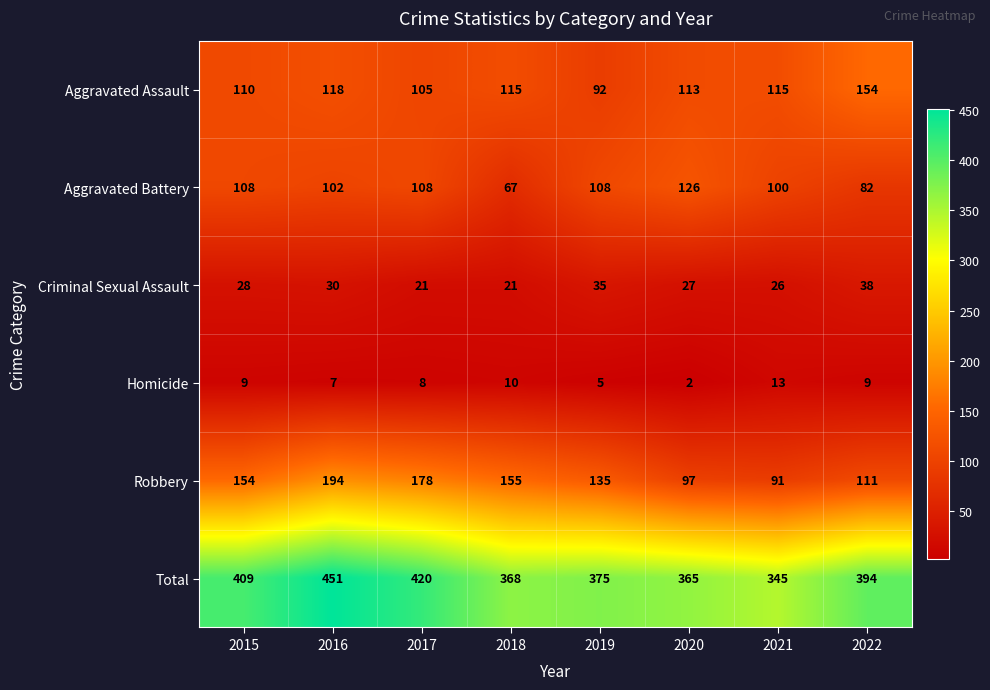

Count the number of categories in the chart.

8